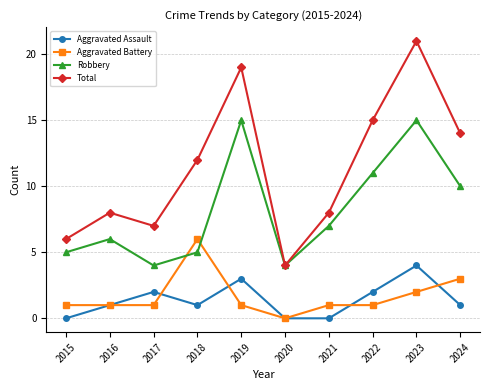

True or false: Total has a value of 5 at 2020.

False